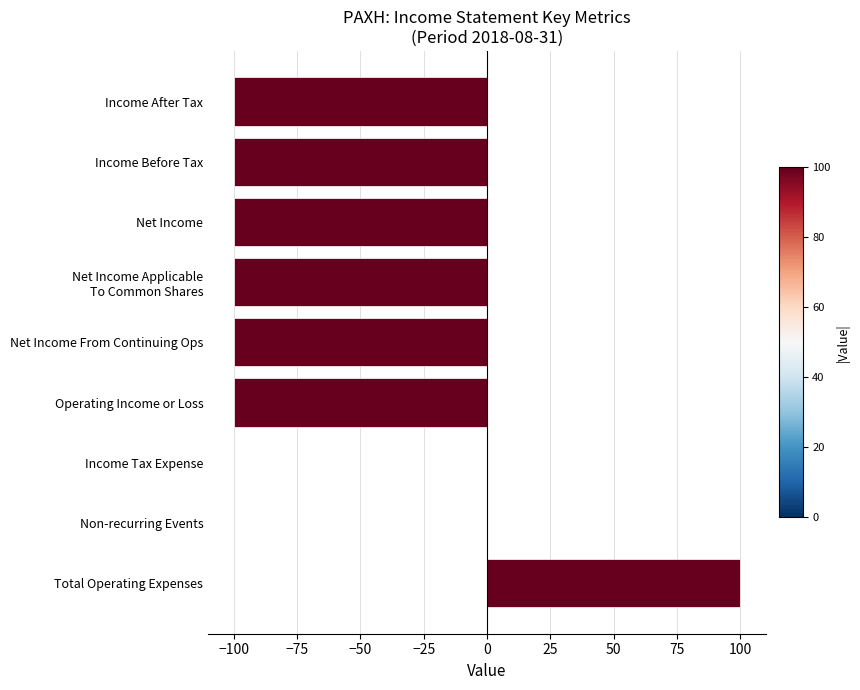

What is the change in value from Income Tax Expense to Income Before Tax?

-100